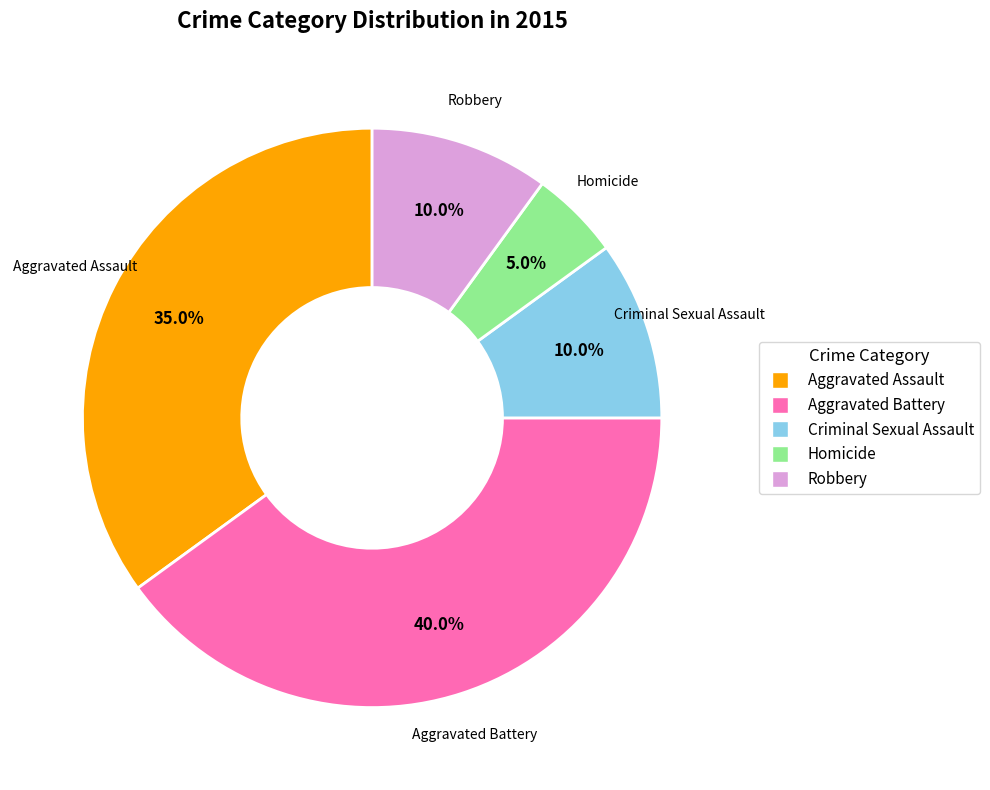

Is the sum of Aggravated Assault and Criminal Sexual Assault greater than half?

No